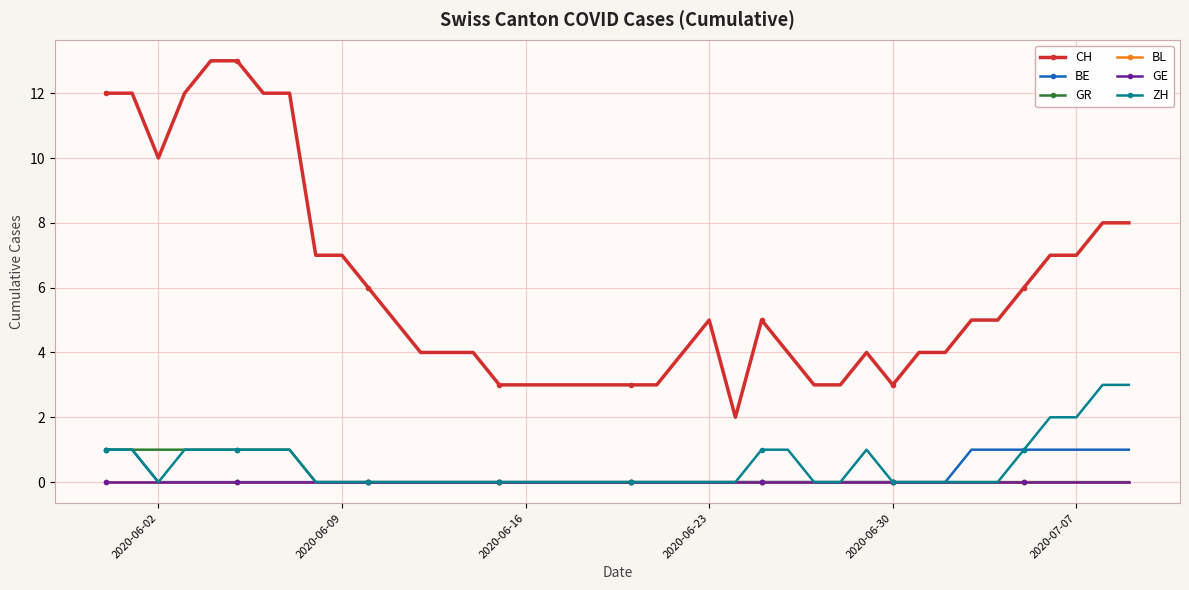

True or false: GR and BL intersect in this chart.

False